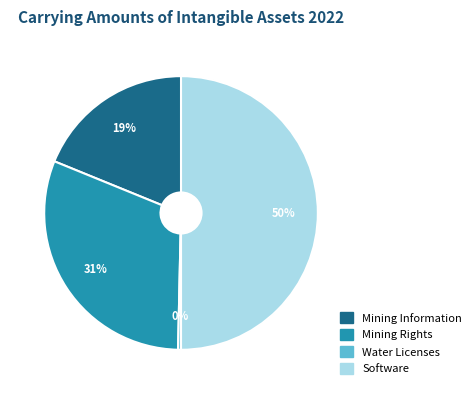

To the nearest percent, what is the average slice percentage?

25%